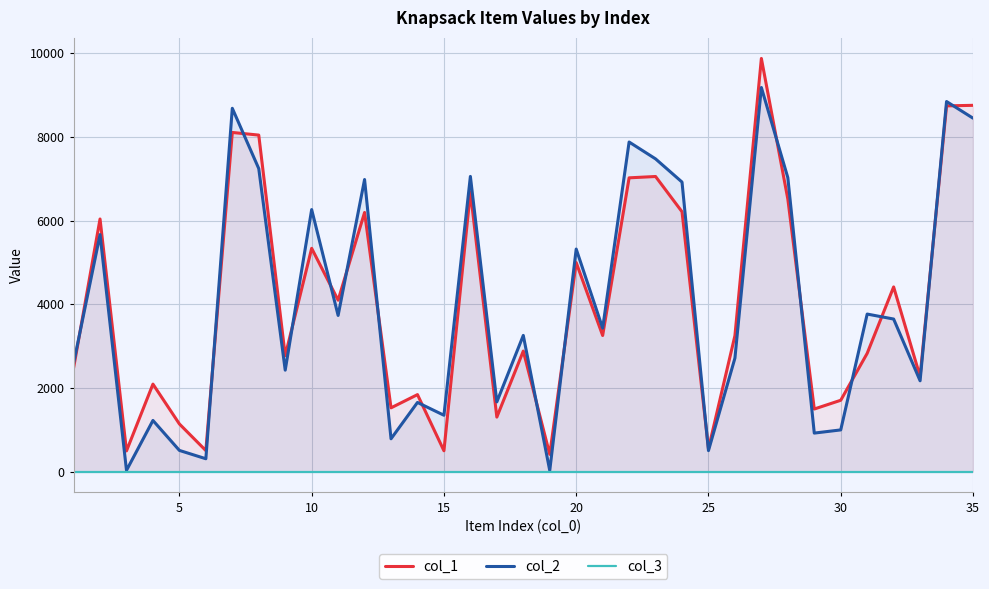

Which series has the widest spread of values?

col_1